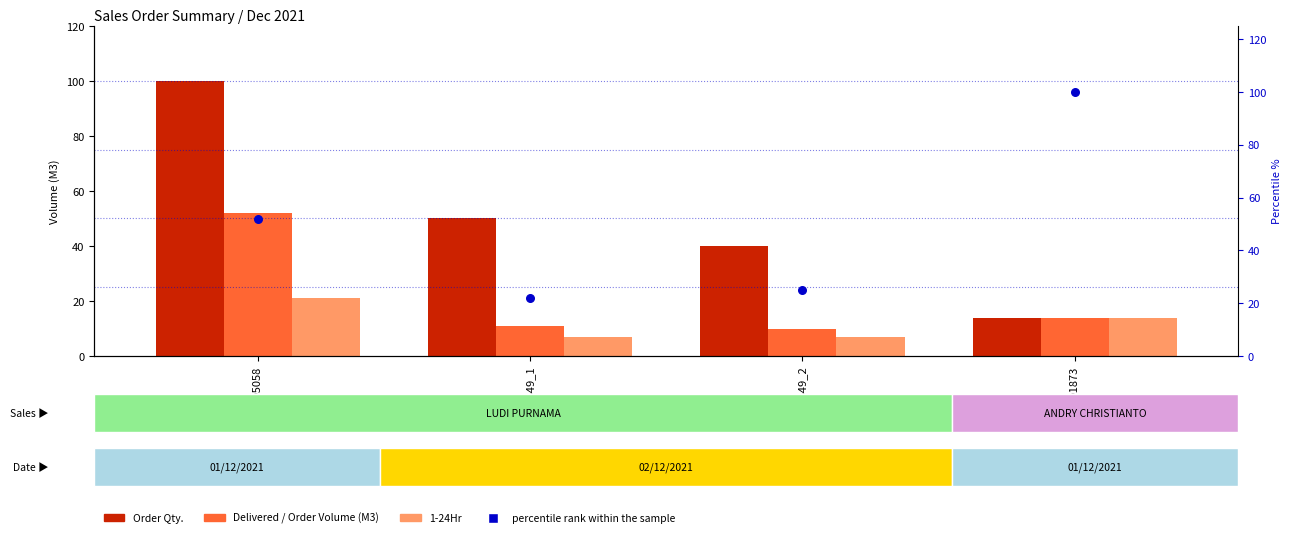

Is the value of Delivered / Order Volume (M3) at CT05058 greater than the value of 1-24Hr at CU04649_1?

Yes